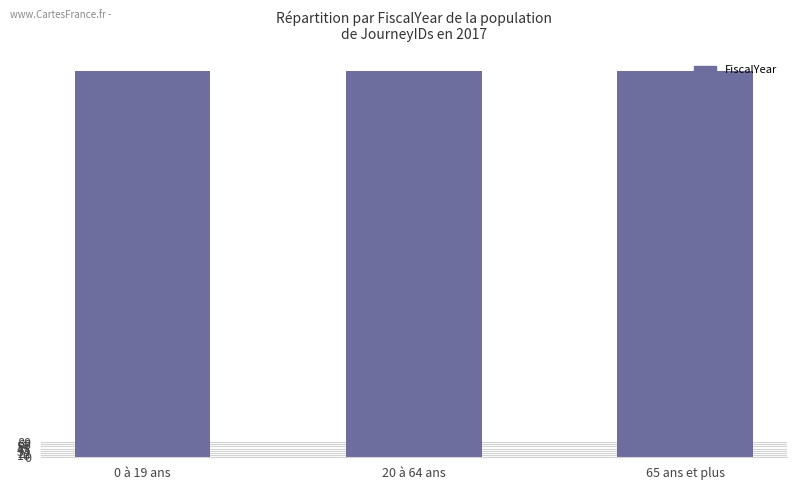

The chart shows a value of 2017 at 65 ans et plus. True or false?

True